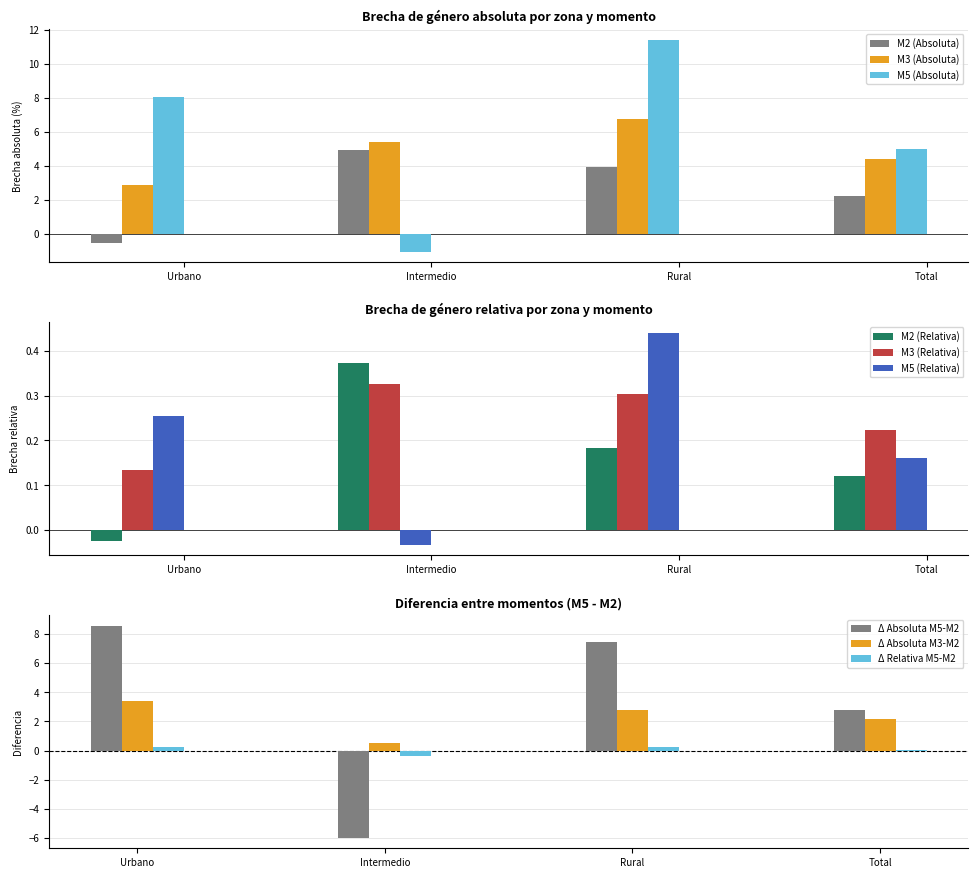

Is the value of M2 (Absoluta) at Total greater than the value of M2 (Relativa) at Total?

Yes